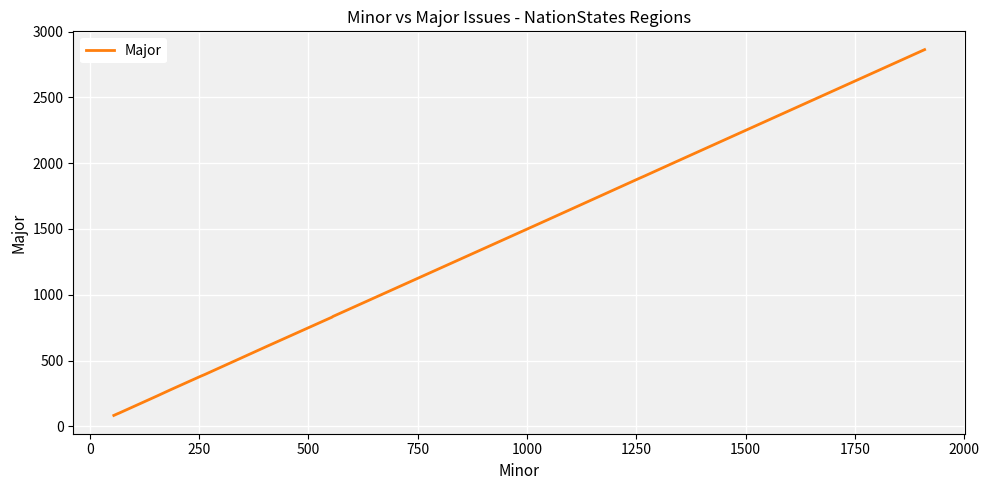

What is the smallest value displayed?

83